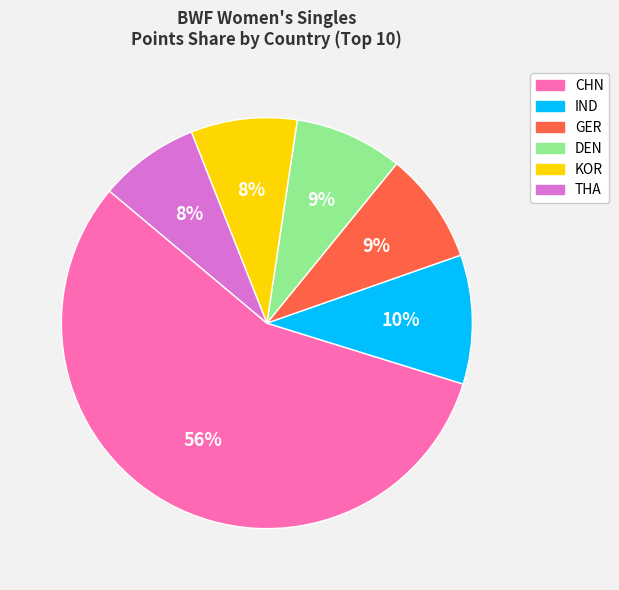

To the nearest percent, what is the average slice percentage?

17%